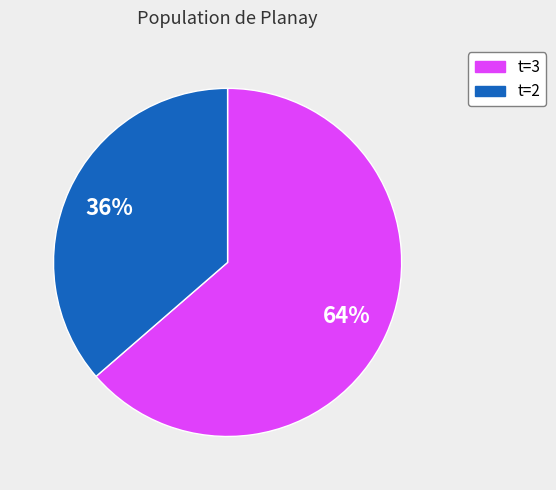

What is the ratio of the value at t=3 to the value at t=2?

1.8